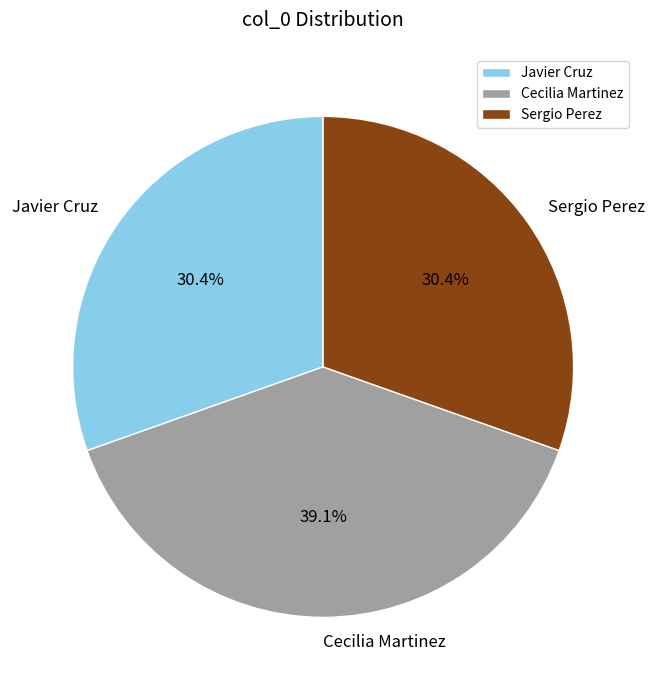

To the nearest percent, what portion does Javier Cruz represent?

30%